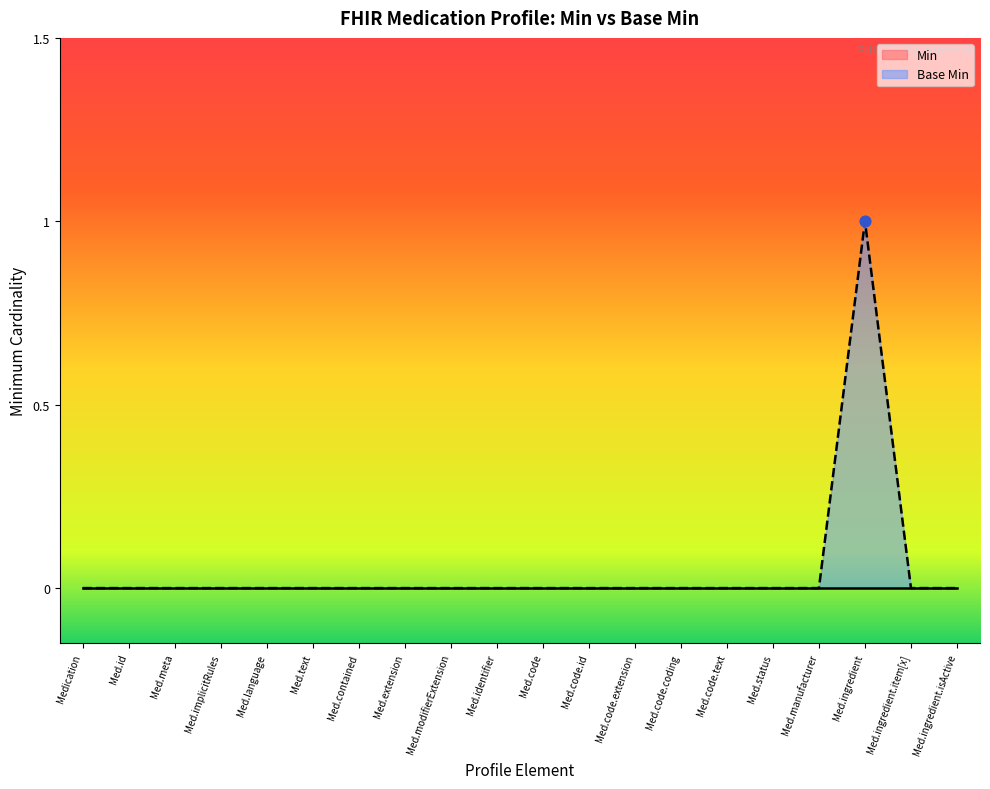

The value of Base Min at Med.identifier is 0. True or false?

True